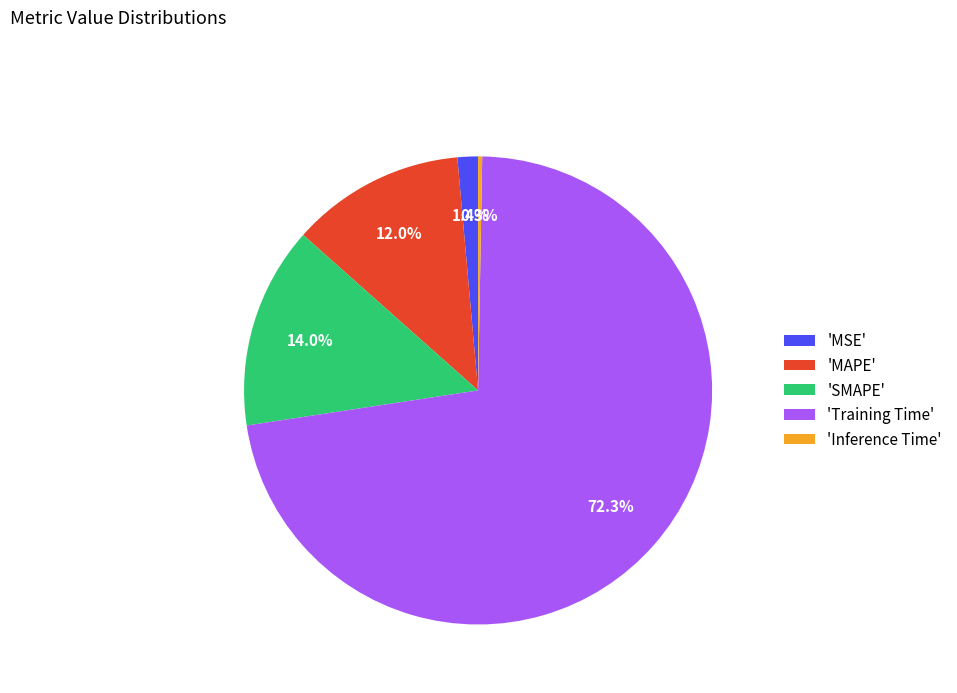

Rank the categories by value from highest to lowest.

'Training Time', 'SMAPE', 'MAPE', 'MSE', 'Inference Time'